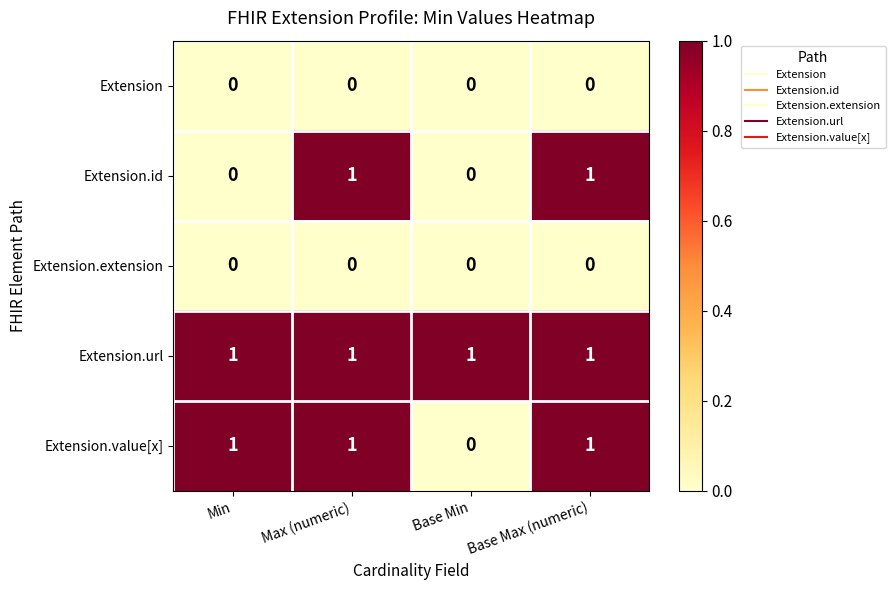

Reading right to left, list all the values displayed in this chart.

Extension: 0	0	0	0
Extension.id: 1	0	1	0
Extension.extension: 0	0	0	0
Extension.url: 1	1	1	1
Extension.value[x]: 1	0	1	1